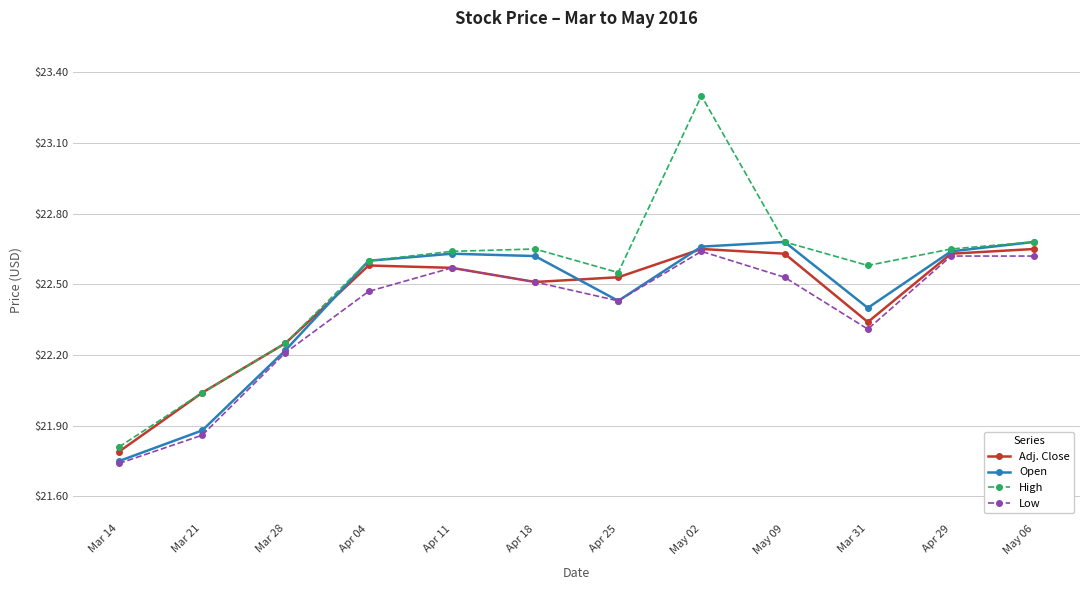

What are all the series names shown in the legend?

Adj. Close, Open, High, Low